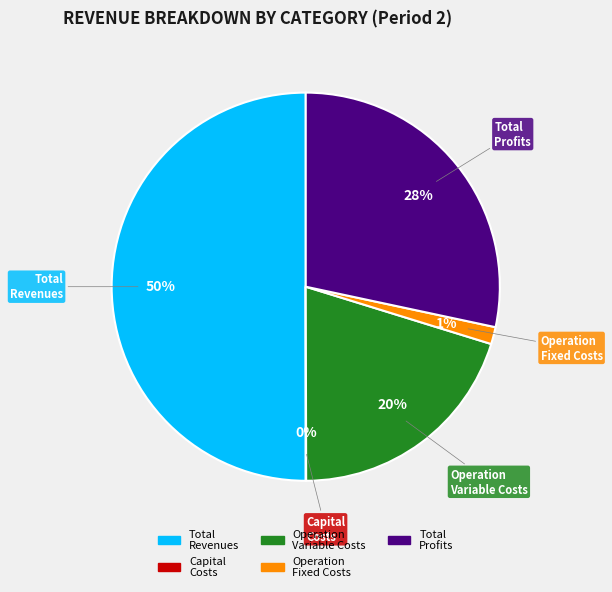

To the nearest percent, what is the average slice percentage?

20%